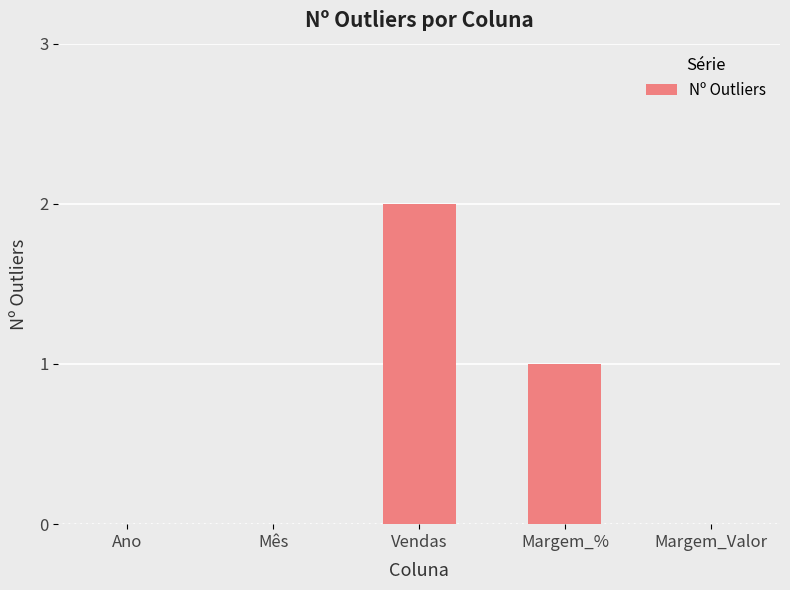

Which label corresponds to the largest value in the chart?

Vendas